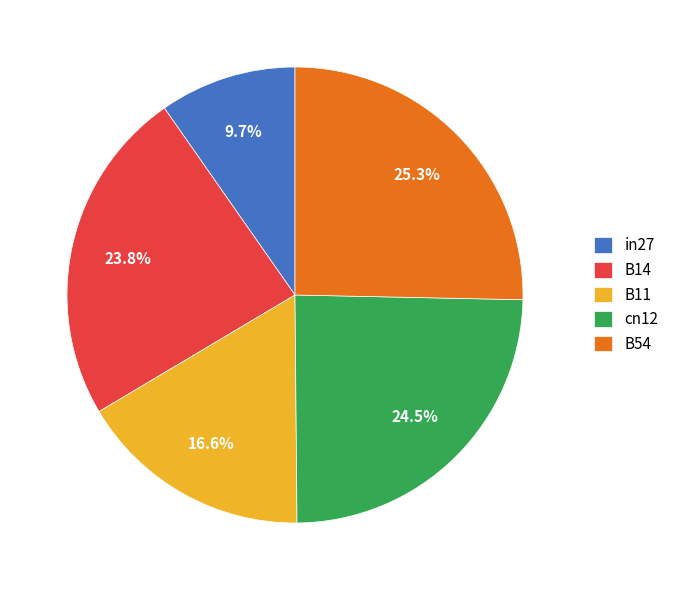

Is it true that cn12 is 33% of the pie?

False